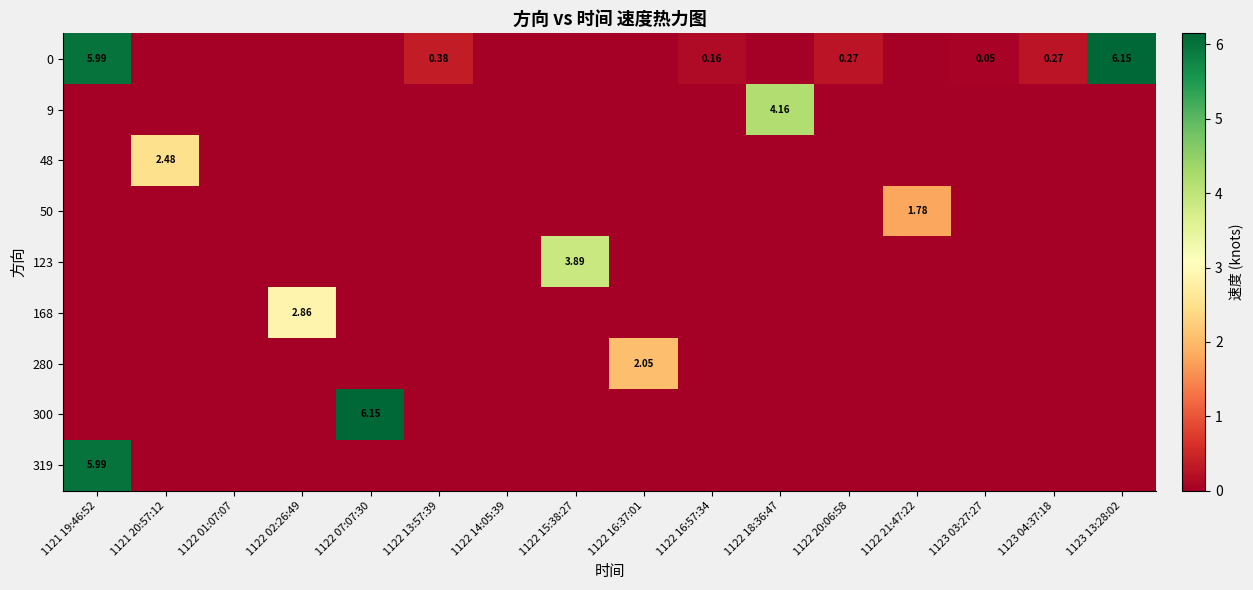

Where is 319 nearest to the value 2?

1121 20:57:12